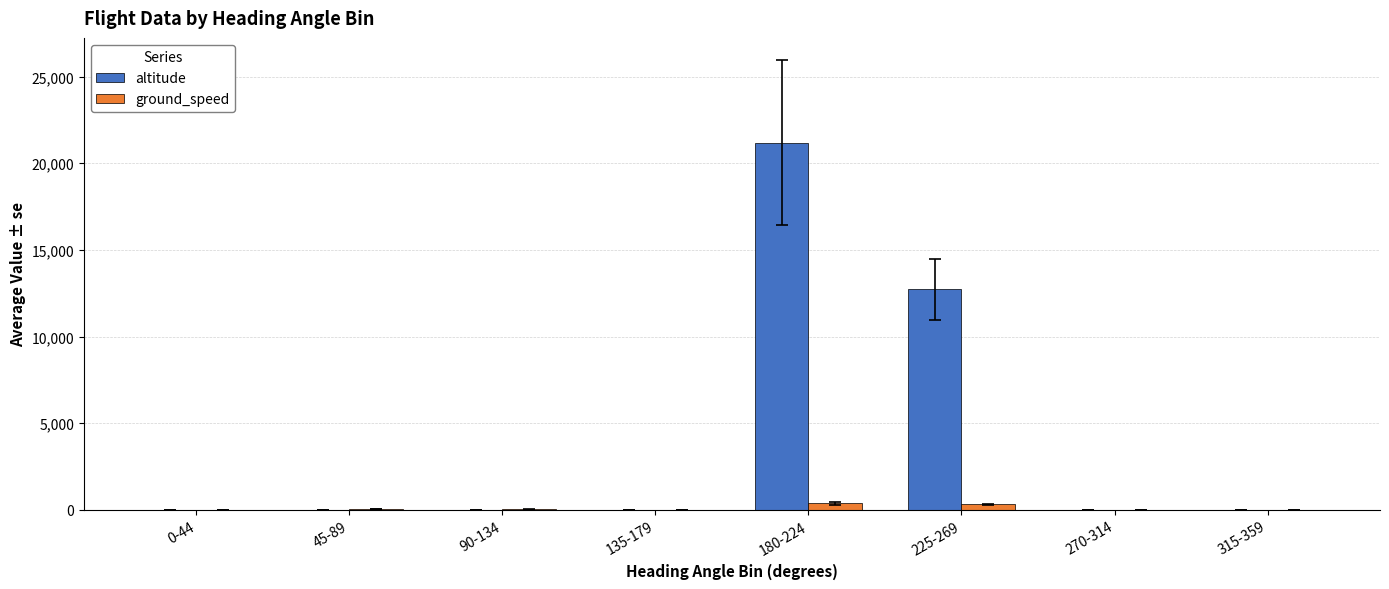

What is the average value of the ground_speed series?

90.6